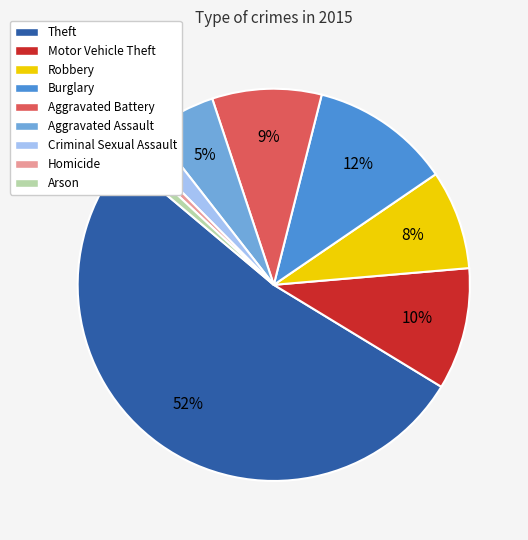

Is the sum of Arson and Criminal Sexual Assault greater than half?

No